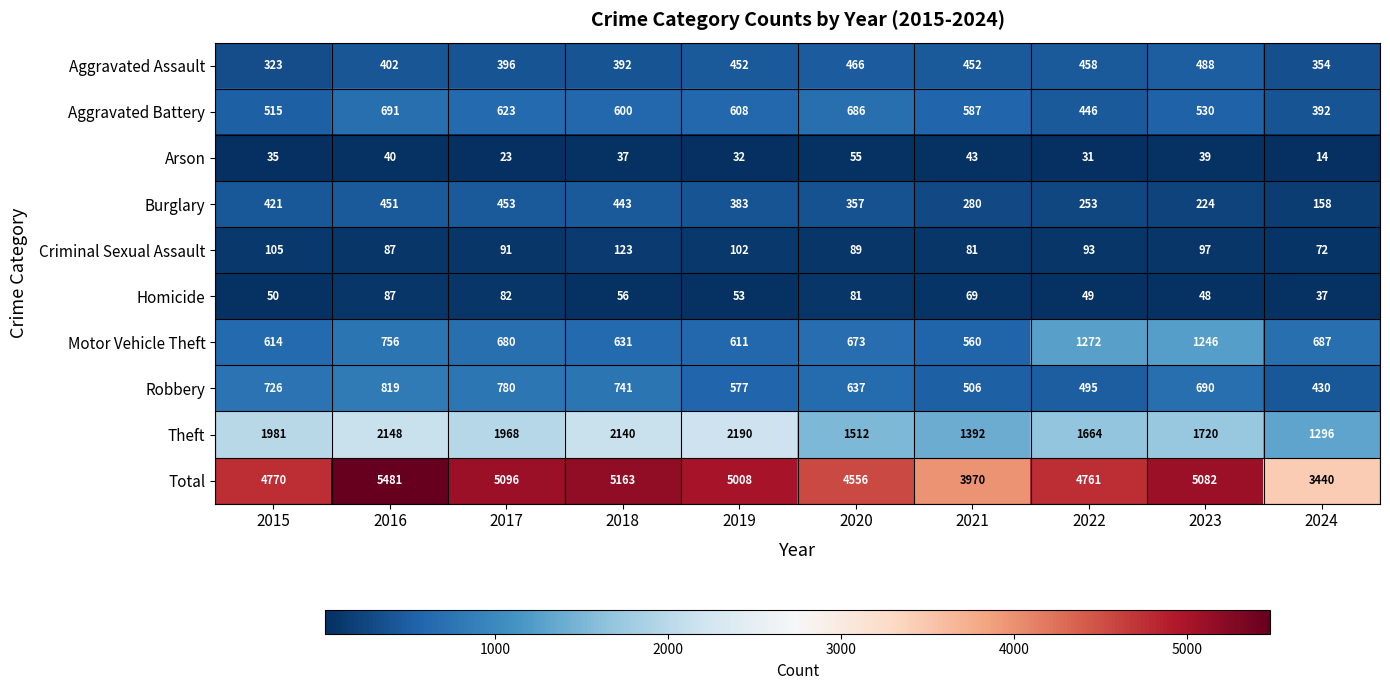

At 2018, list the series in order from largest to smallest.

Total, Theft, Robbery, Motor Vehicle Theft, Aggravated Battery, Burglary, Aggravated Assault, Criminal Sexual Assault, Homicide, Arson